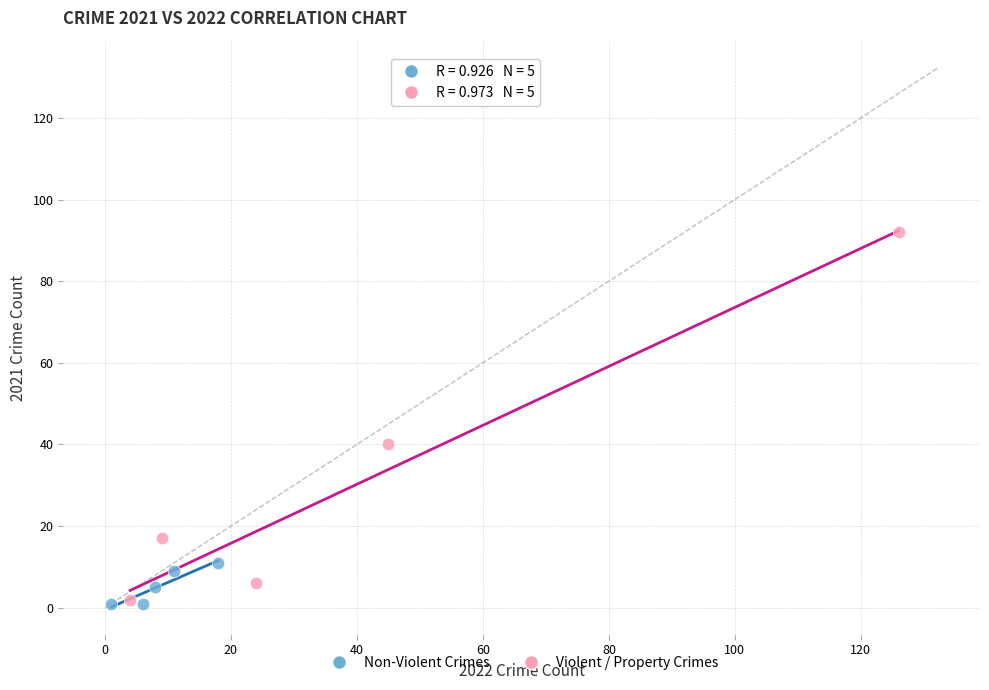

Which series contains the highest Y value?

Violent / Property Crimes